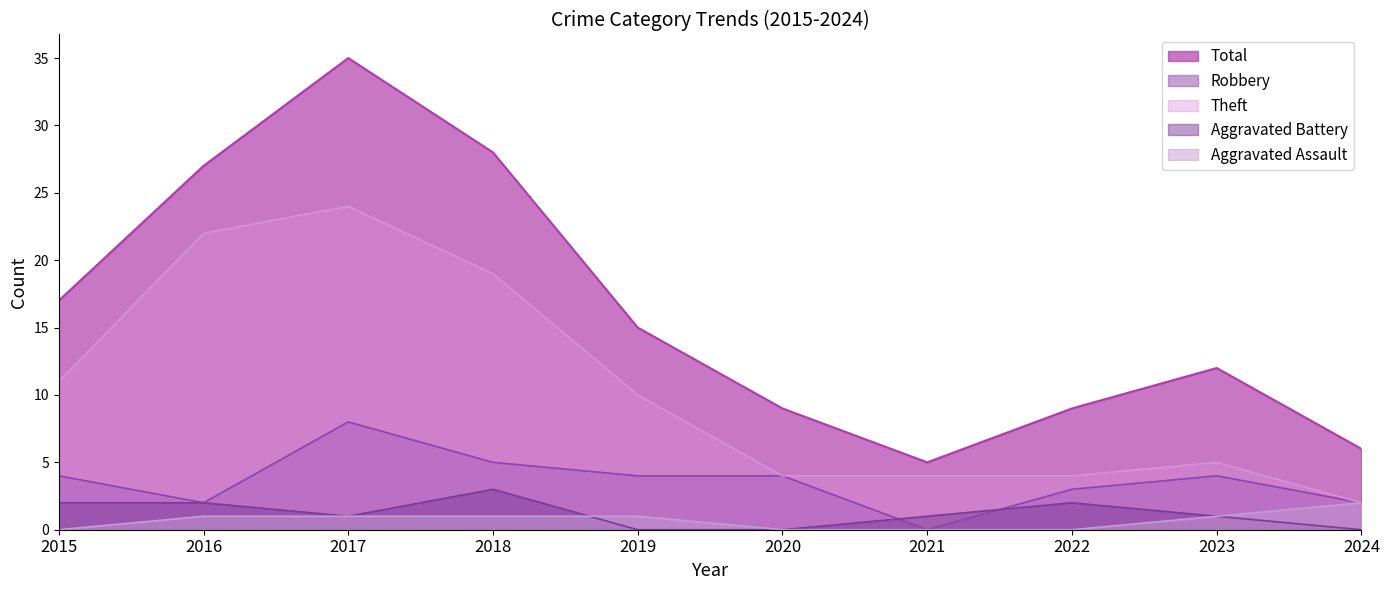

How many series are shown in this chart?

5